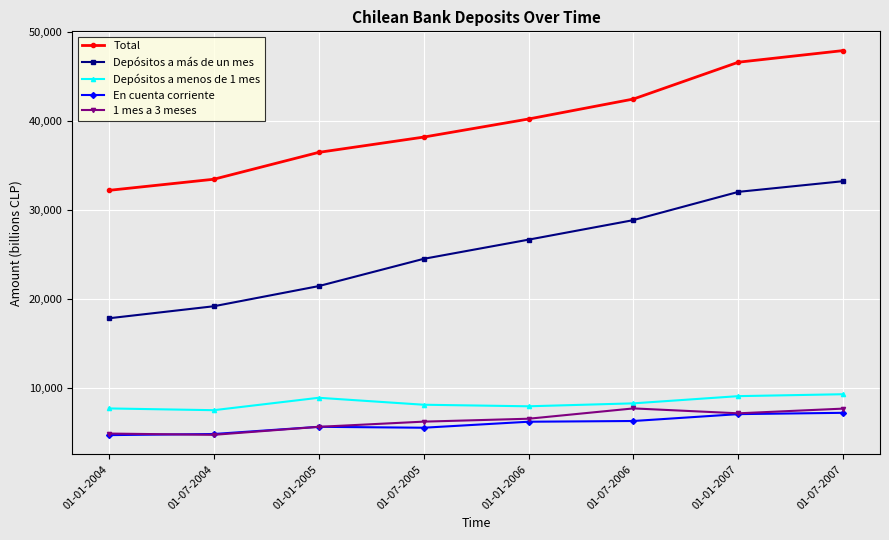

What is the value of the Total point at the 1st from the left?

32180